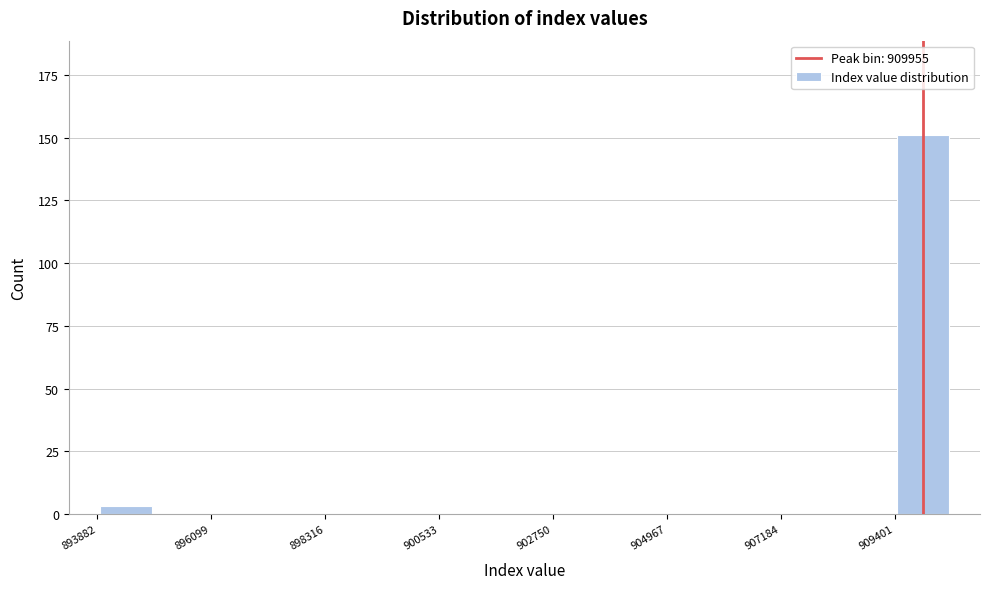

Read against the x-axis, roughly where is the centre of the tallest bar?

910000